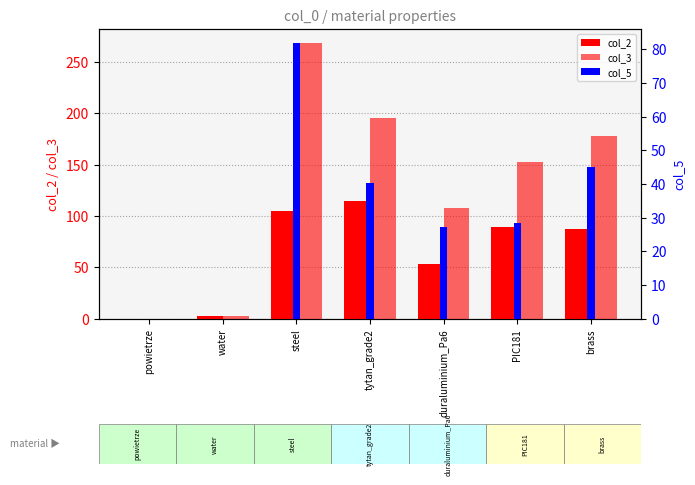

How many bars are there in total?

21